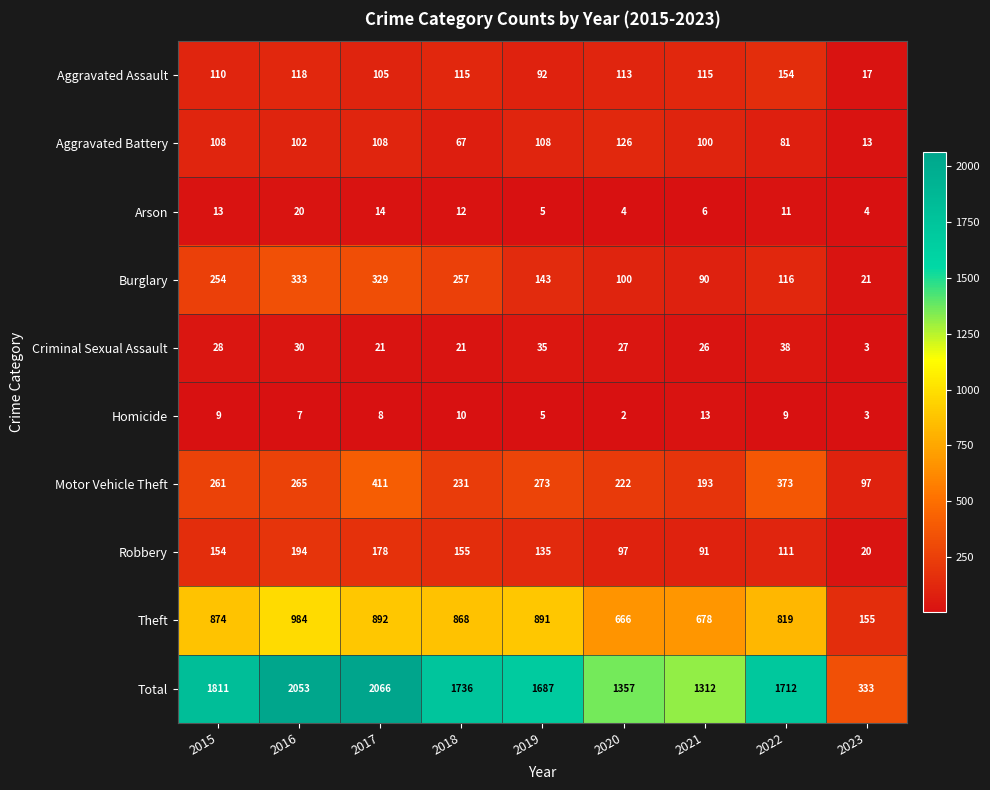

What is the spread (max minus min) of values at 2023?

330